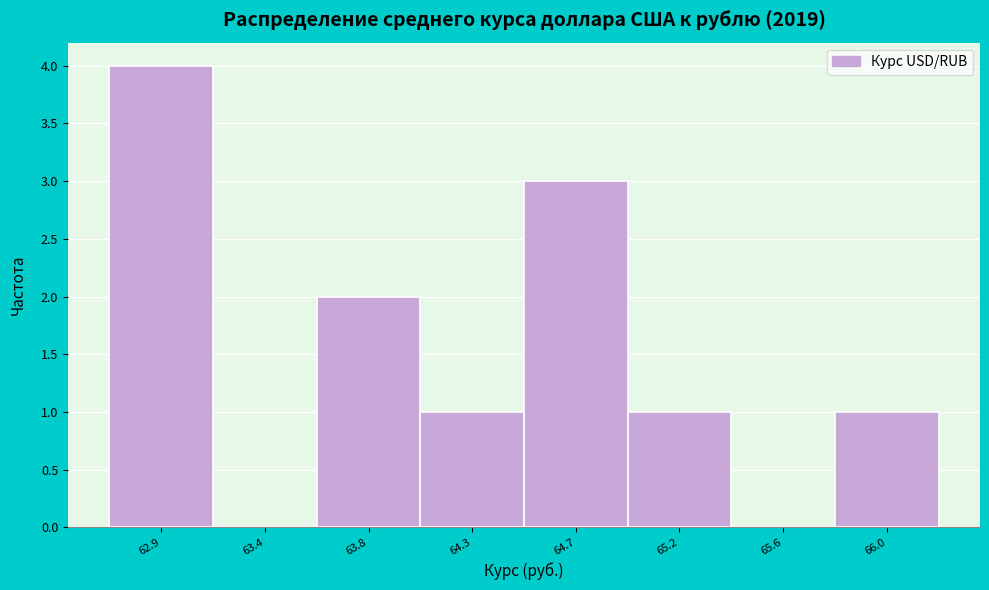

Reading left to right, list all the values displayed in this chart.

62.9=4	63.4=0	63.8=2	64.3=1	64.7=3	65.2=1	65.6=0	66.0=1